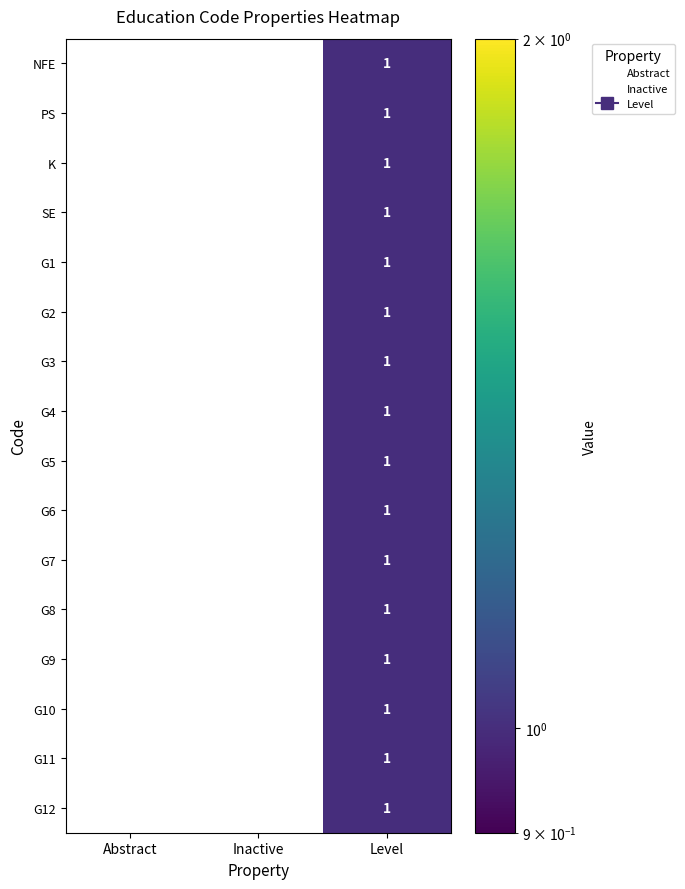

At which category is the sum across all series the highest?

Level